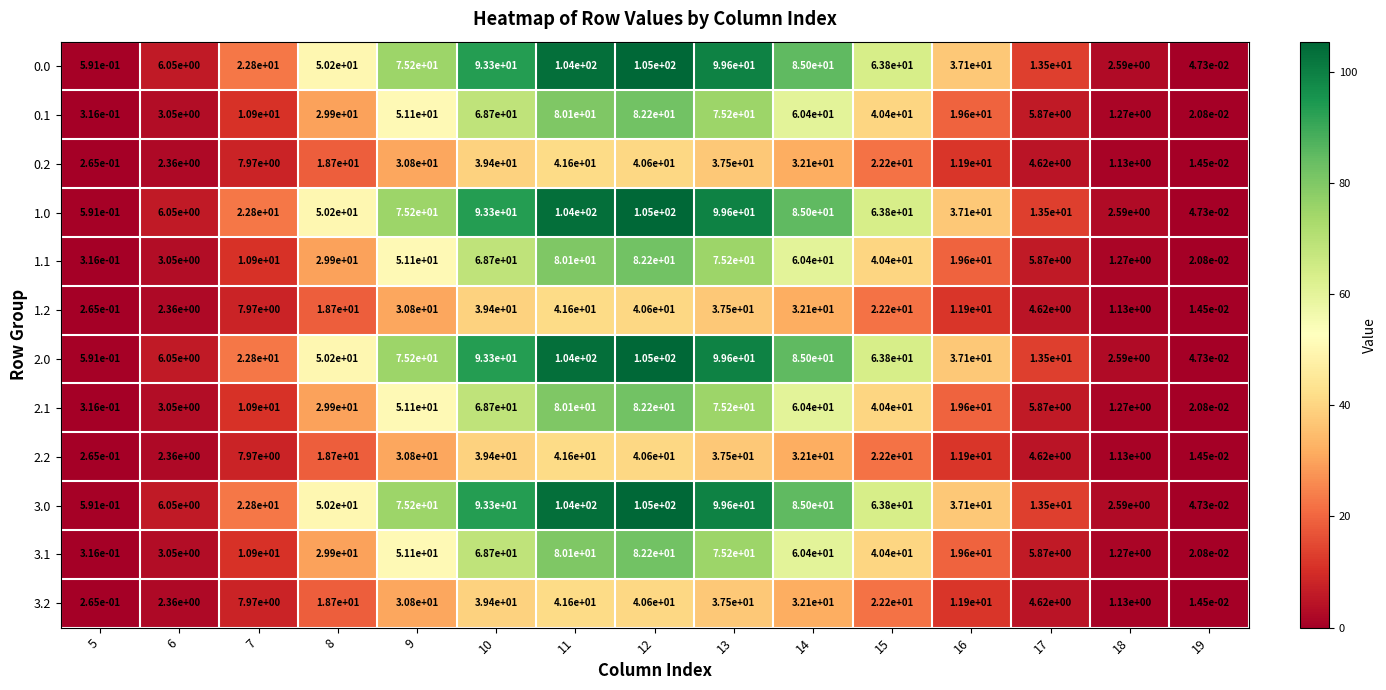

Is the value of 0.0 at 13 greater than the value of 1.1 at 14?

Yes